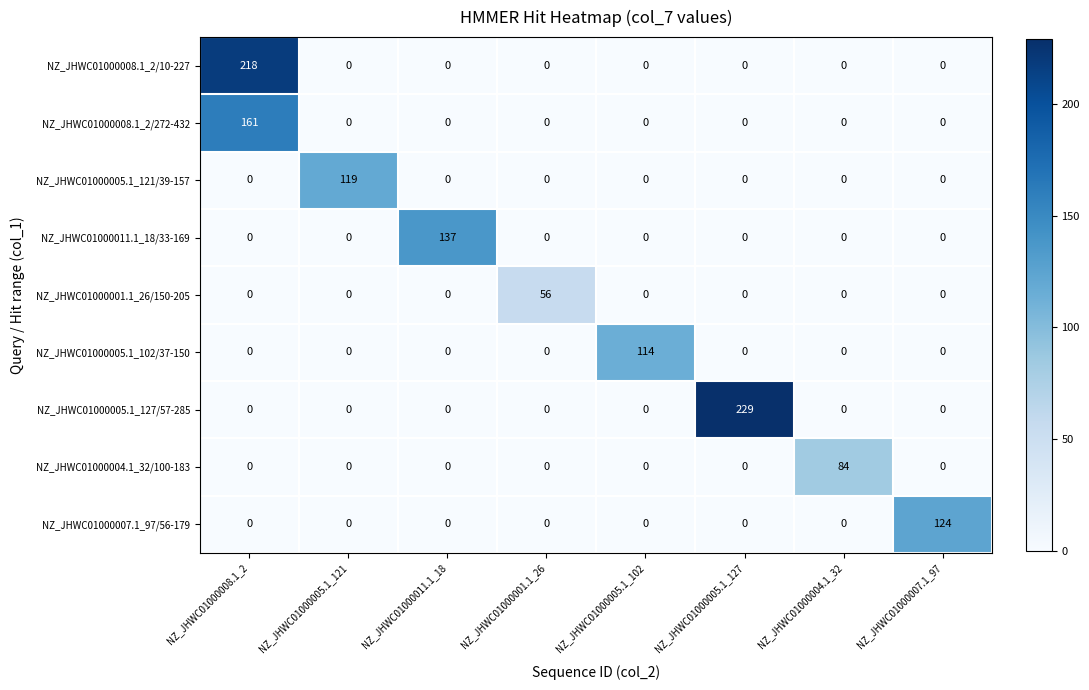

The value of NZ_JHWC01000007.1_97/56-179 at NZ_JHWC01000001.1_26 is 57. True or false?

False